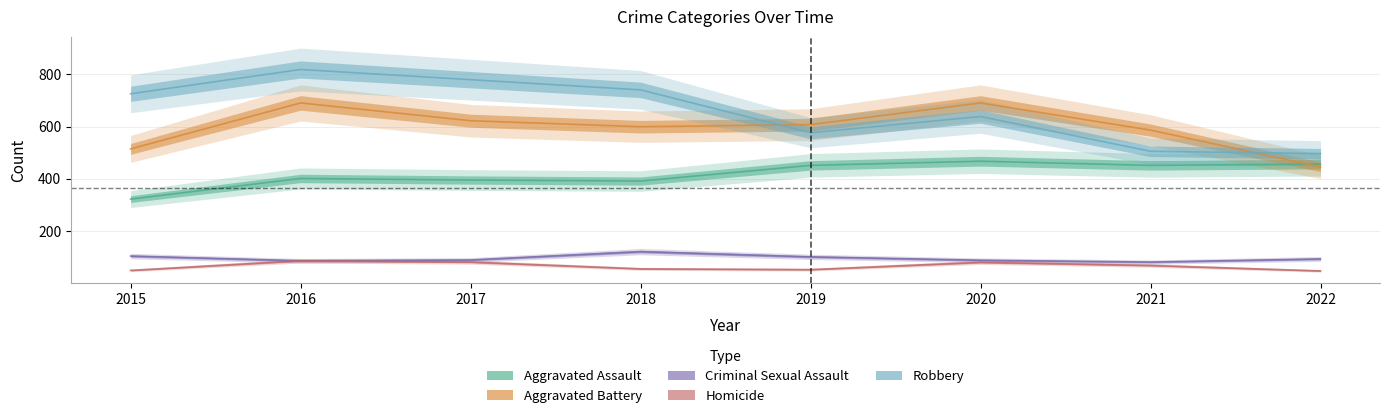

What are all the series names shown in the legend?

Aggravated Assault, Aggravated Battery, Criminal Sexual Assault, Homicide, Robbery